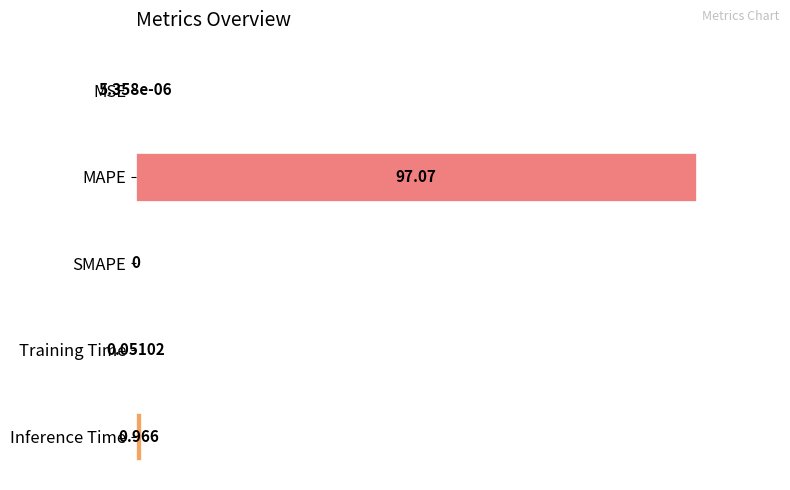

Between MSE and MAPE, which is larger?

MAPE